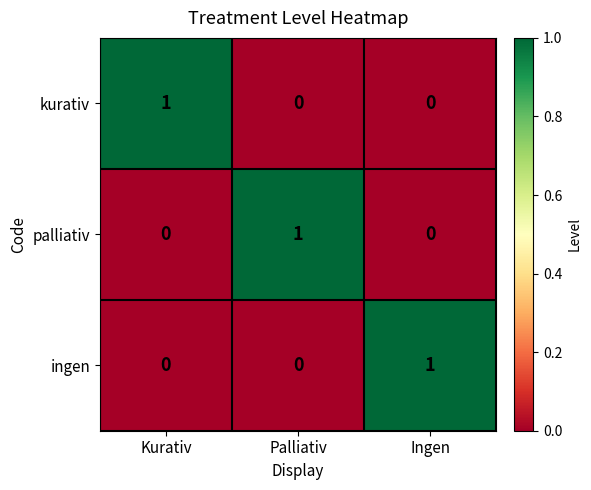

Is it true that ingen equals 0 at Palliativ?

True